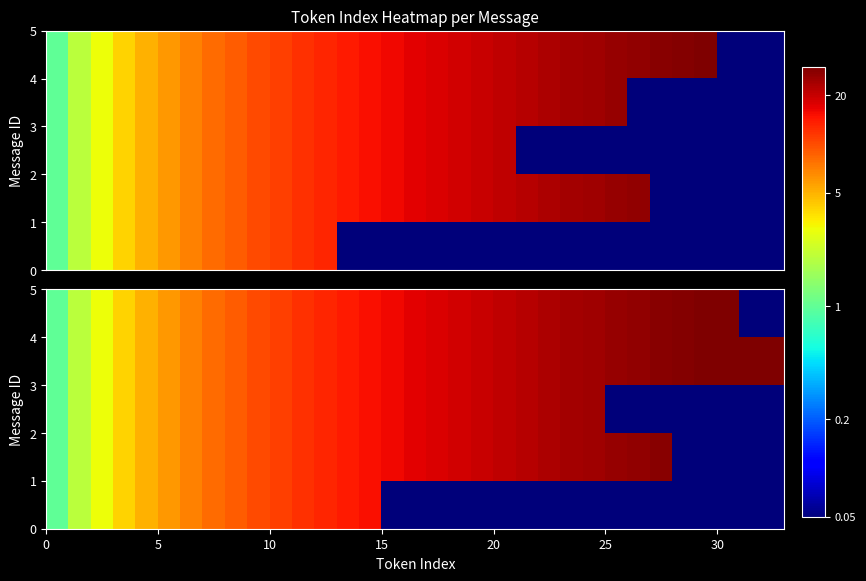

Count the number of data series in this chart.

5